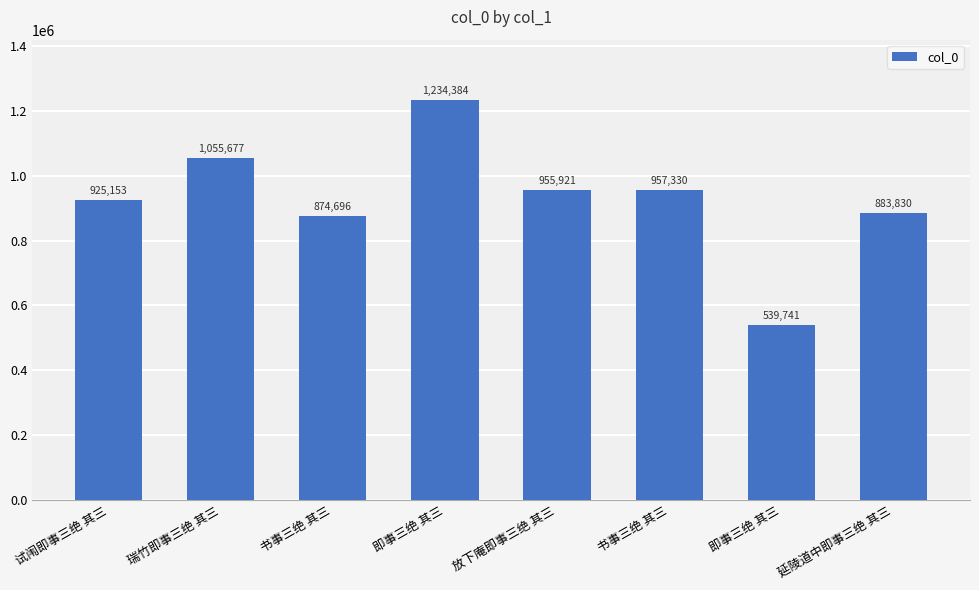

Is it true that the value at 放下庵即事三绝 其三 is 459139?

False